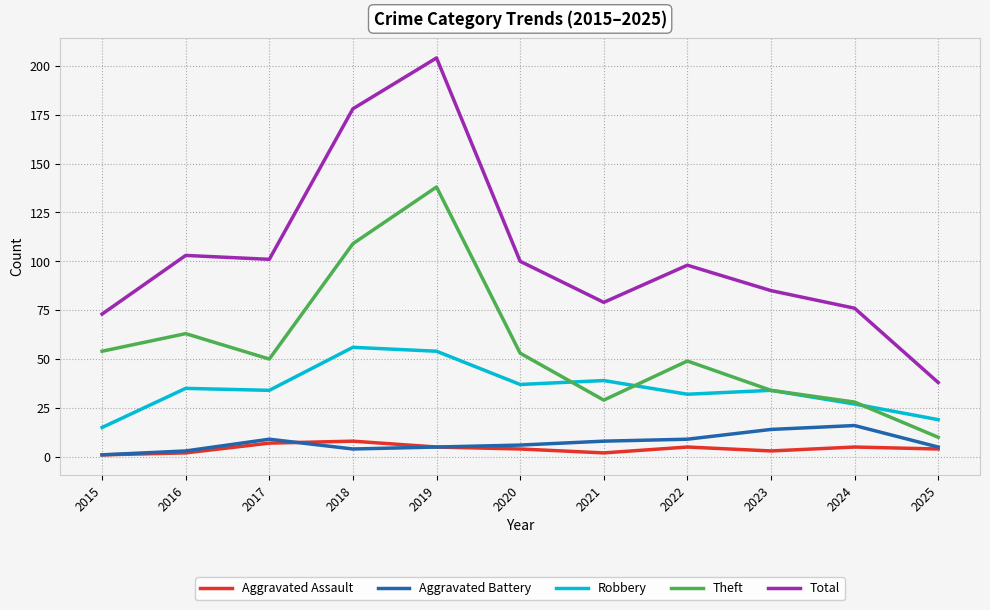

Which category has the highest value across all series?

2019